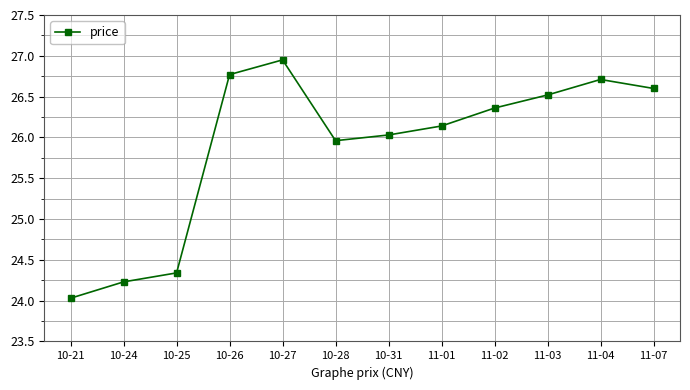

How many series are shown in this chart?

1